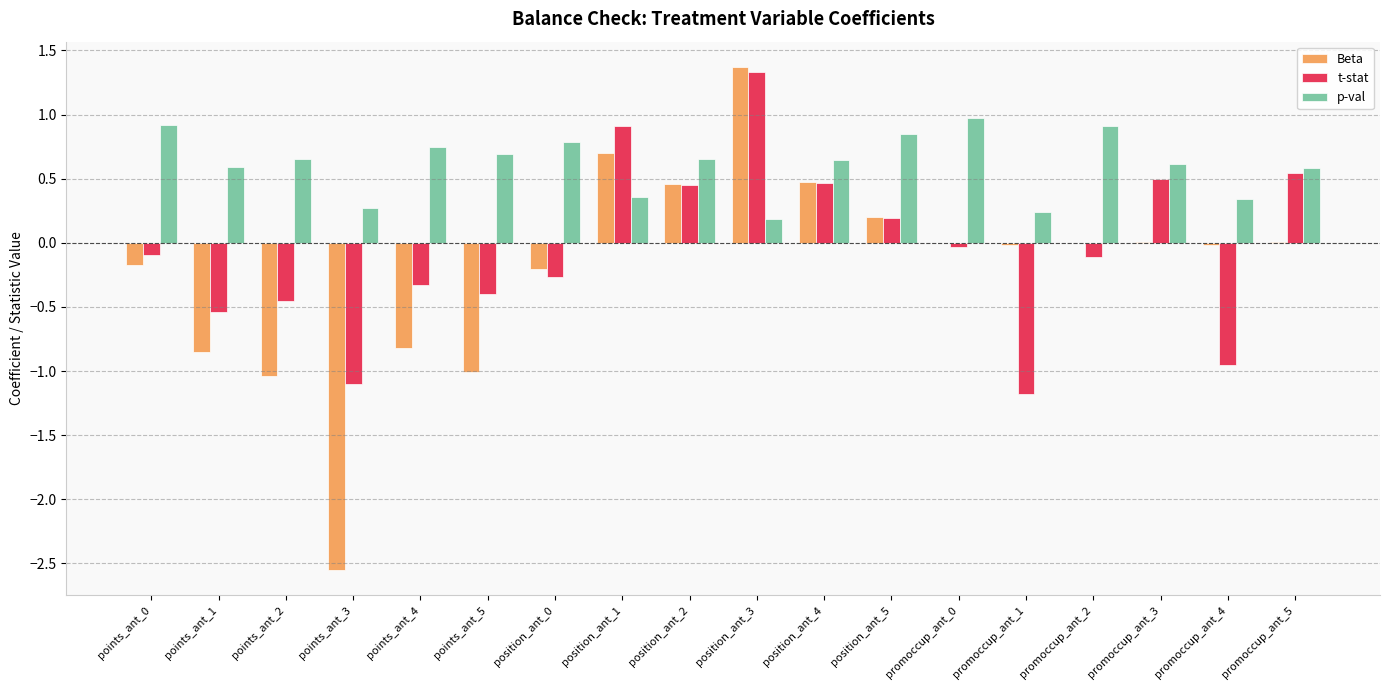

What is the maximum value for Beta?

1.4